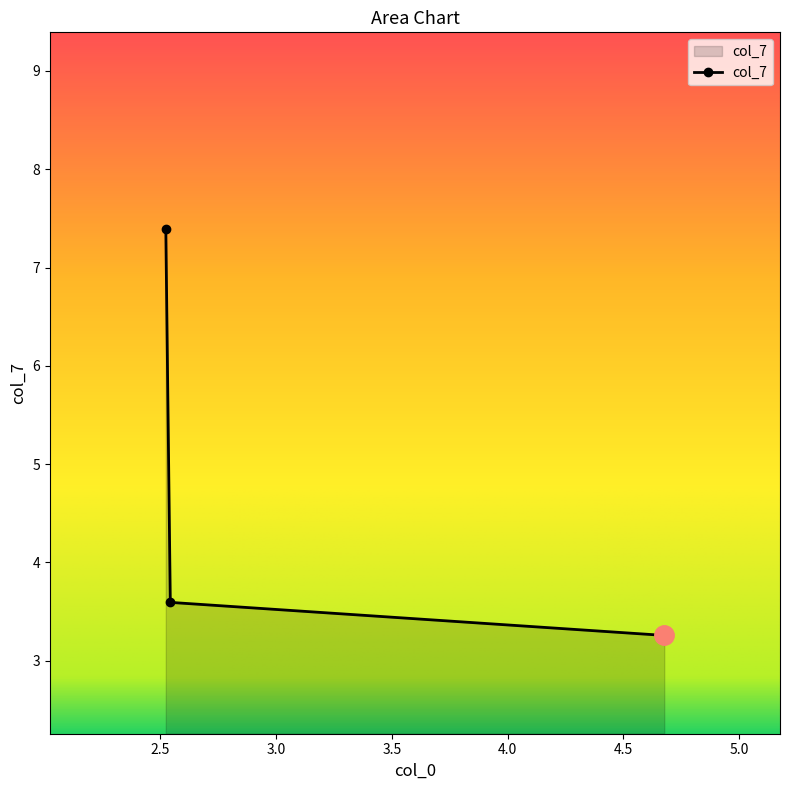

How many series are shown in this chart?

1